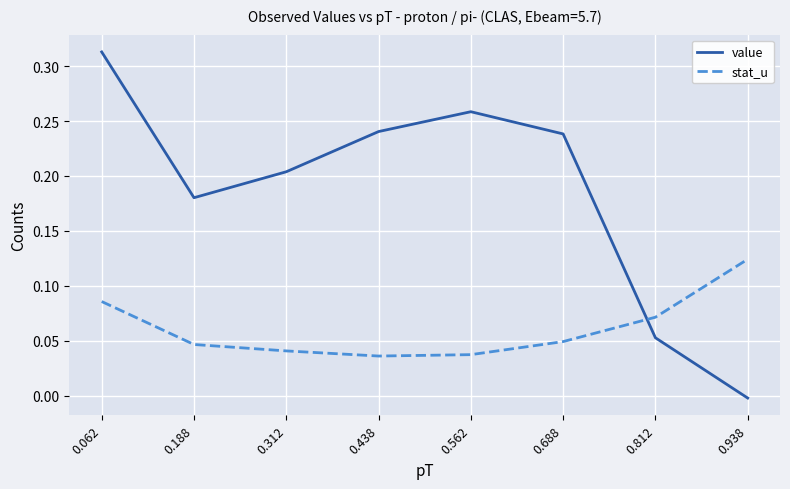

Which category has the lowest value across all series?

0.938